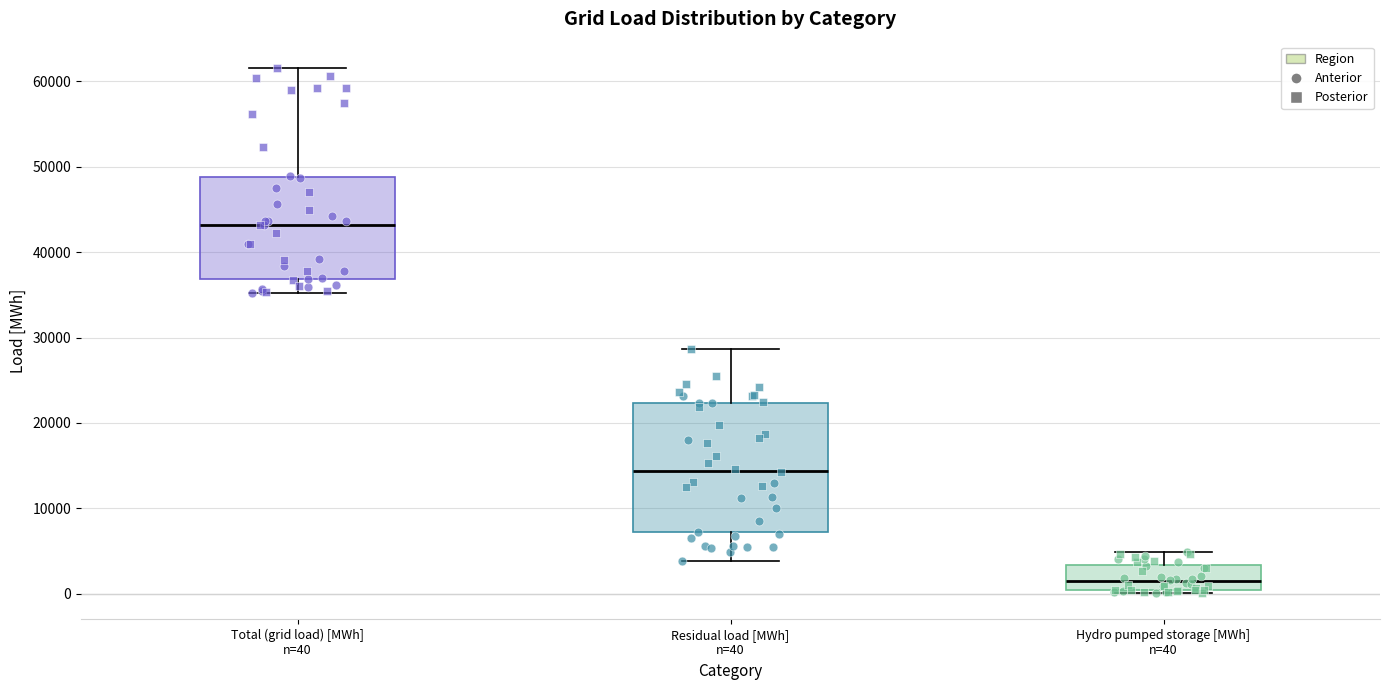

Reading left to right, read every box against the y-axis: the position of its median line, the range the box covers, and the ends of its whiskers. The values are not printed on the chart, so give them approximately, as read against the axis.

Total (grid load) [MWh] n=40: median 43000, box 37000 to 49000, whiskers 35000 to 62000
Residual load [MWh] n=40: median 14000, box 7000 to 22000, whiskers 4000 to 29000
Hydro pumped storage [MWh] n=40: median 1000, box 0 to 3000, whiskers 0 (just below the box's lower edge) to 5000